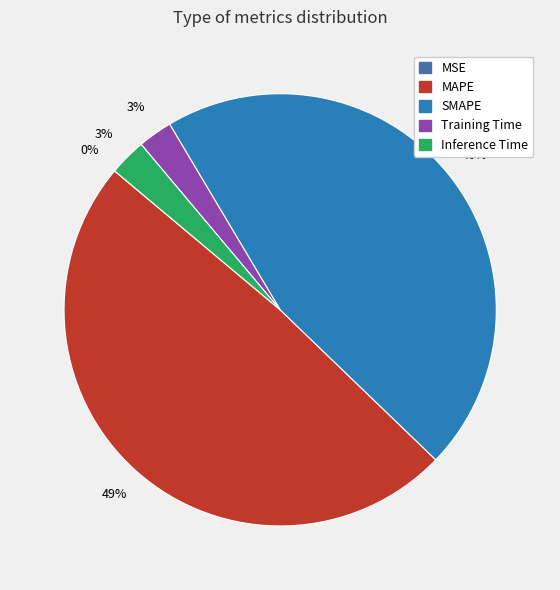

Which category has the biggest portion of the pie?

MAPE